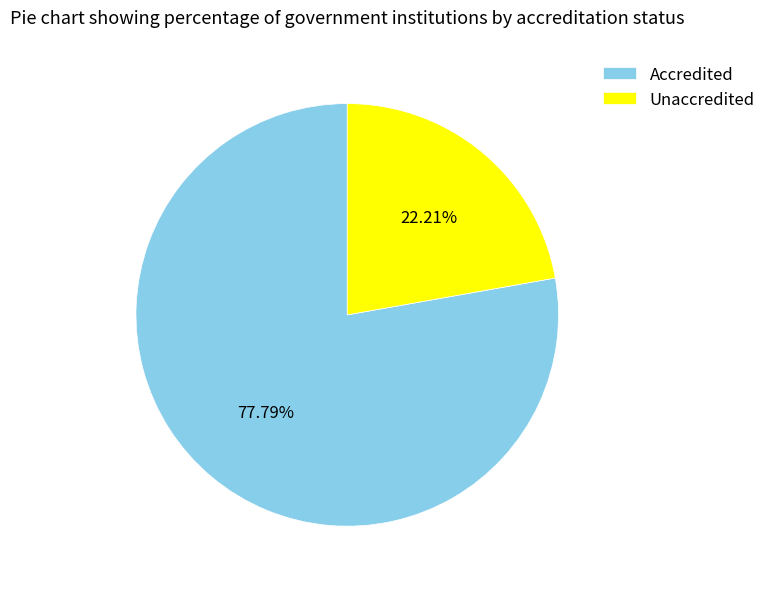

To the nearest percent, what portion does Accredited represent?

78%